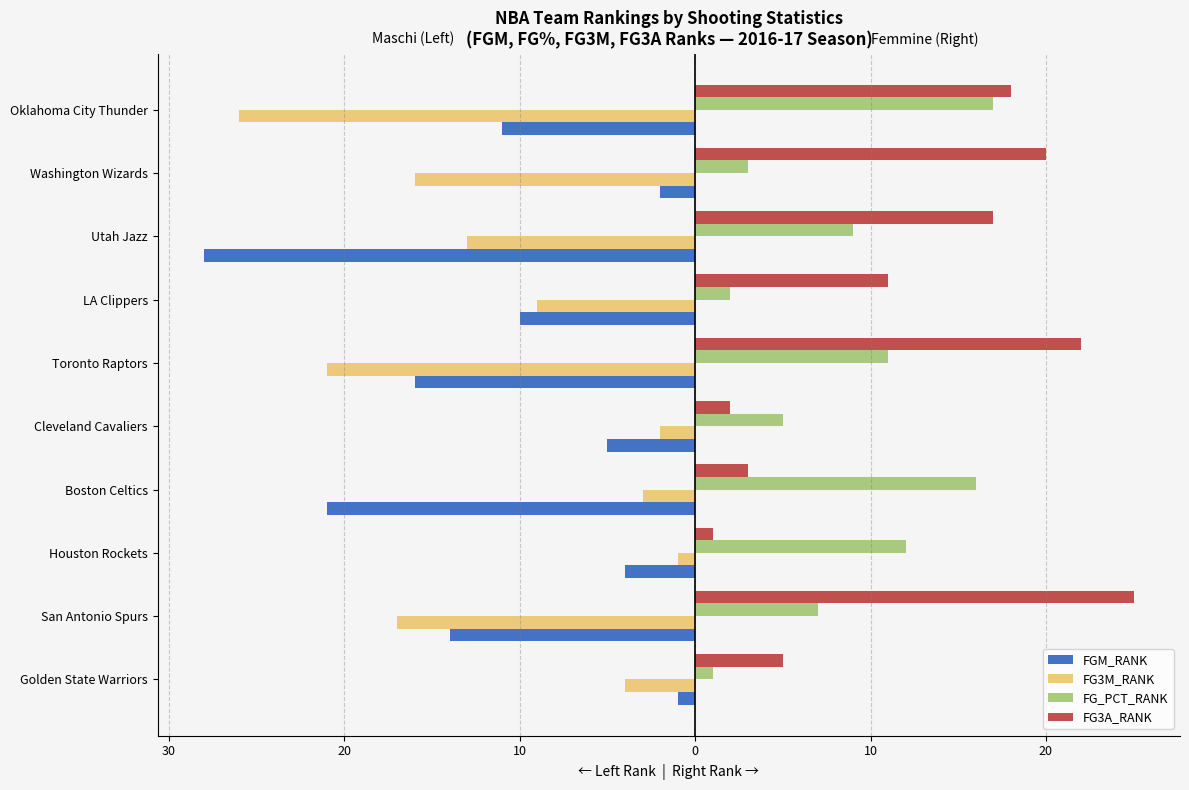

Which series has the largest total across all categories?

FG3A_RANK